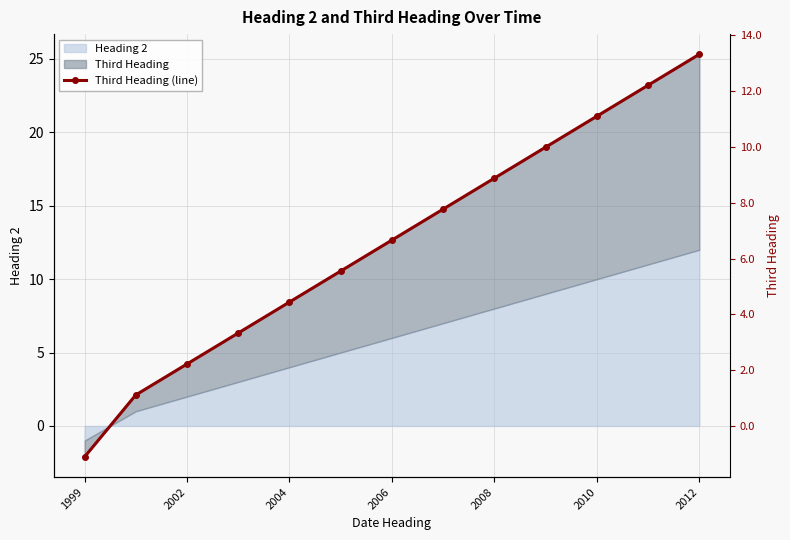

What is the sum of all values?

85.5